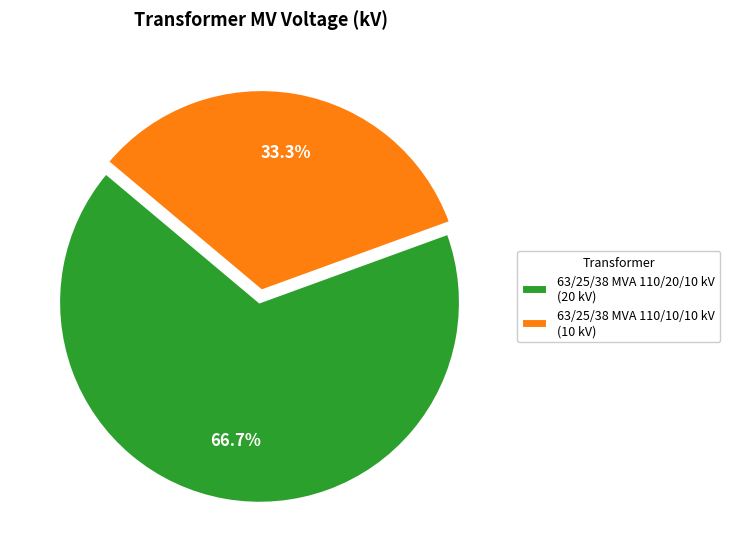

Rank the categories by value from highest to lowest.

63/25/38 MVA 110/20/10 kV, 63/25/38 MVA 110/10/10 kV